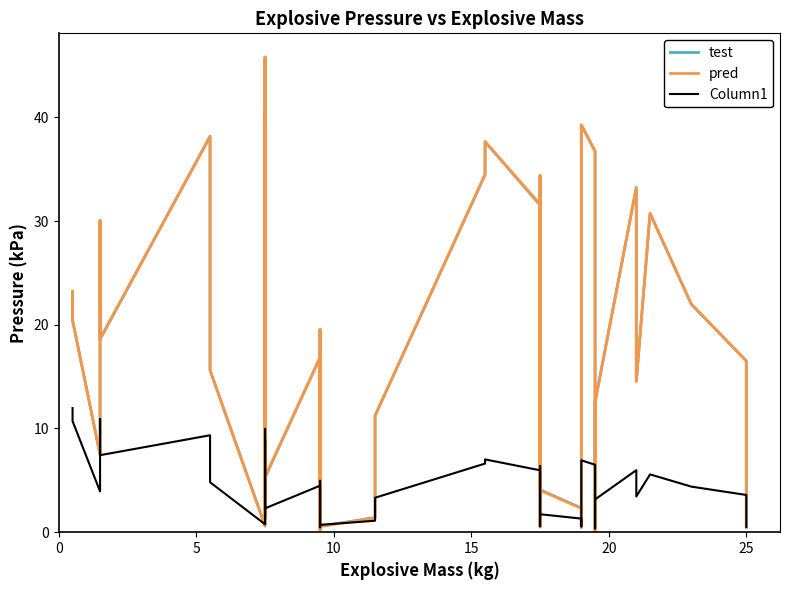

Reading left to right, list all the values displayed in this chart.

test: 23.2	20.4	7.5	30.0	18.6	38.2	21.3	15.6	0.6	45.8	1.6	40.3	5.1	5.3	16.9	0.3	19.5	0.6	1.4	11.2	34.5	37.6	31.5	0.5	34.3	4.1	2.3	0.5	7.8	39.3	36.7	0.3	0.5	12.6	33.2	14.6	30.7	22.0	16.5	0.5
pred: 23.2	20.5	7.5	30.1	18.7	38.1	21.4	15.6	0.6	45.8	1.6	40.3	5.1	5.4	16.8	0.2	19.5	0.6	1.4	11.2	34.5	37.7	31.6	0.5	34.4	4.0	2.3	0.5	7.7	39.3	36.8	0.1	0.5	12.5	33.2	14.5	30.8	22.0	16.5	0.5
Column1: 12.0	10.7	3.9	10.9	7.4	9.3	5.9	4.8	0.8	10.0	1.3	8.9	2.3	2.3	4.5	0.5	5.0	0.7	1.1	3.3	6.6	7.0	6.0	0.6	6.4	1.7	1.3	0.6	2.4	6.9	6.5	0.4	0.6	3.2	6.0	3.4	5.6	4.4	3.6	0.5